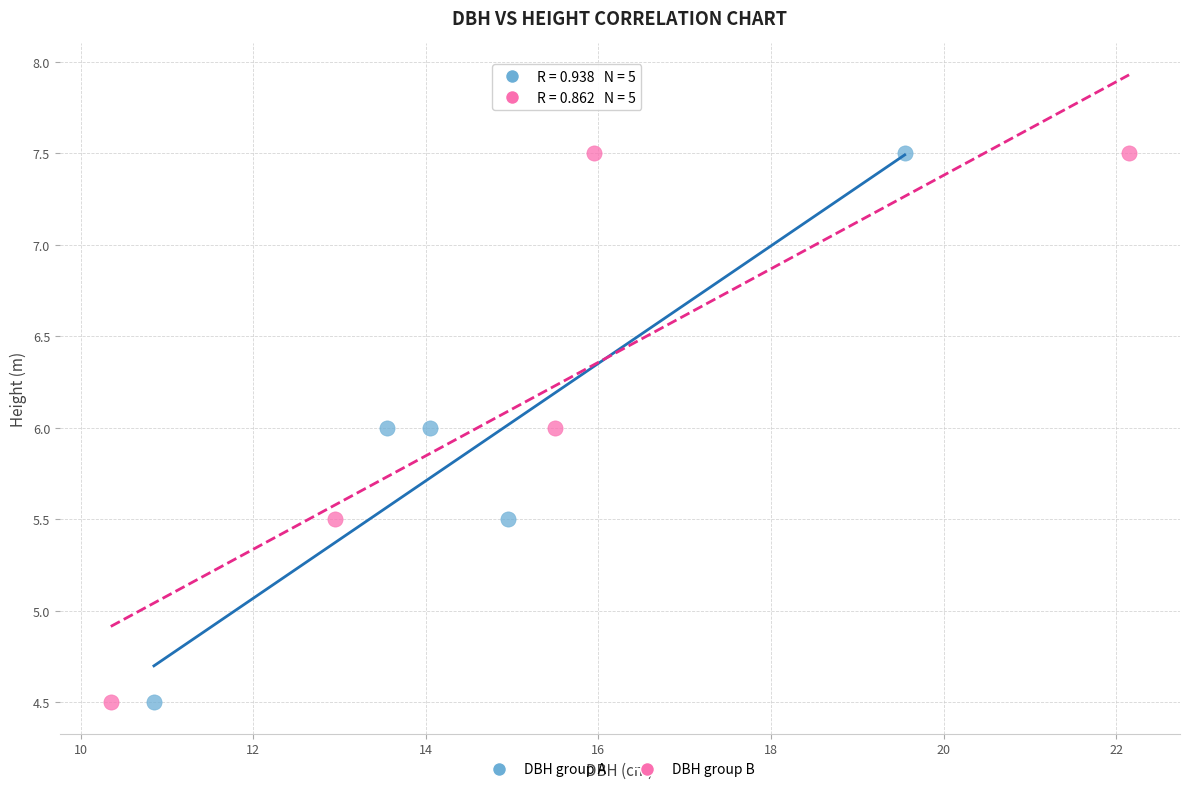

What are all the series names shown in the legend?

DBH group A, DBH group B